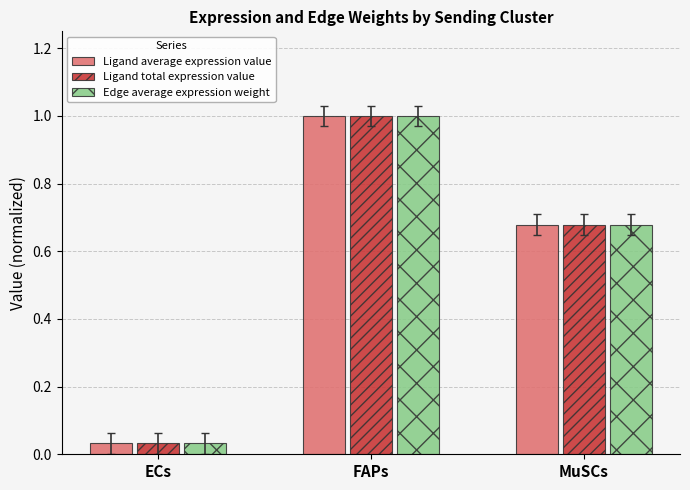

Is it true that Ligand average expression value equals 0.3 at MuSCs?

False